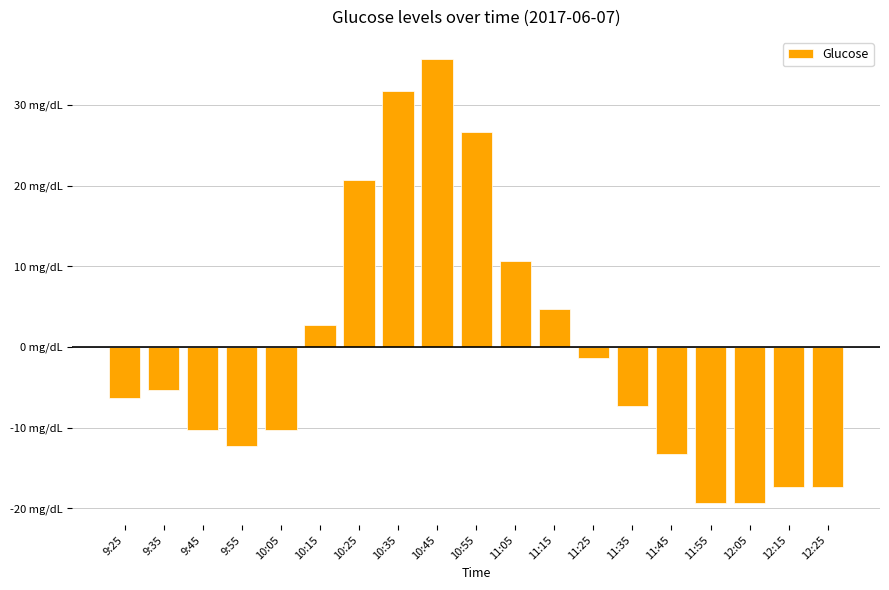

List the labels in order of value, smallest first.

11:55, 12:05, 12:15, 12:25, 11:45, 9:55, 9:45, 10:05, 11:35, 9:25, 9:35, 11:25, 10:15, 11:15, 11:05, 10:25, 10:55, 10:35, 10:45